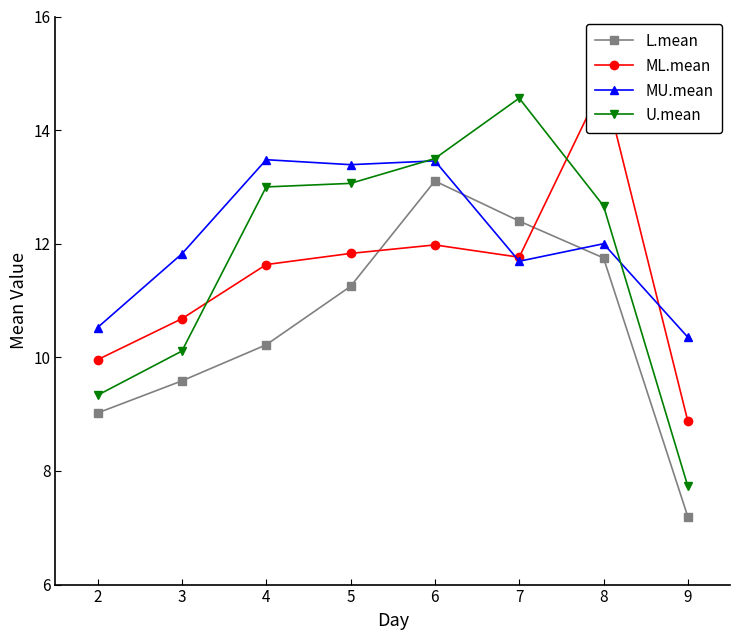

True or false: U.mean has more than 2 points higher than both neighbors.

False